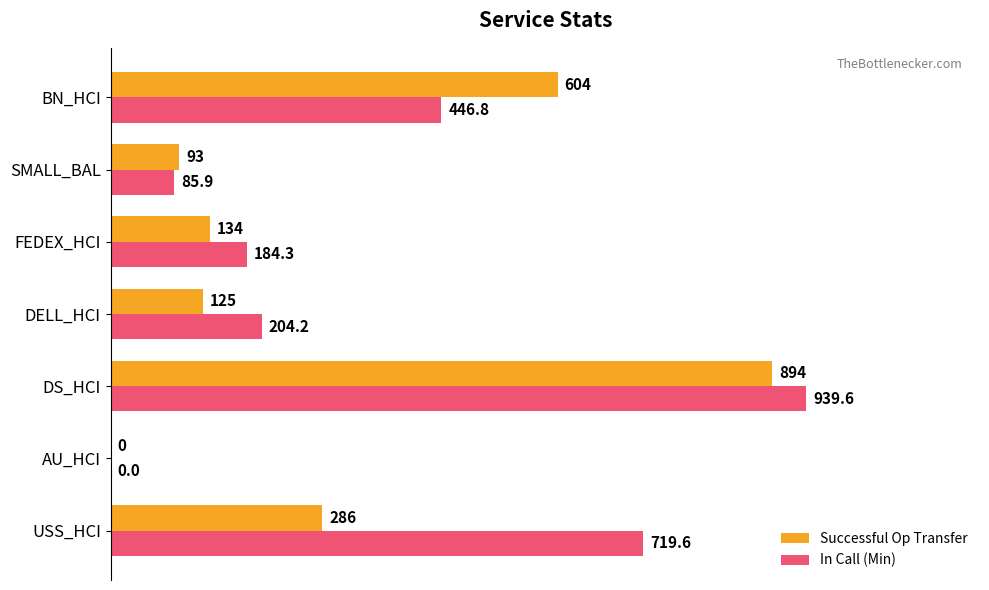

Between DS_HCI and FEDEX_HCI, which series saw the biggest shift?

Successful Op Transfer